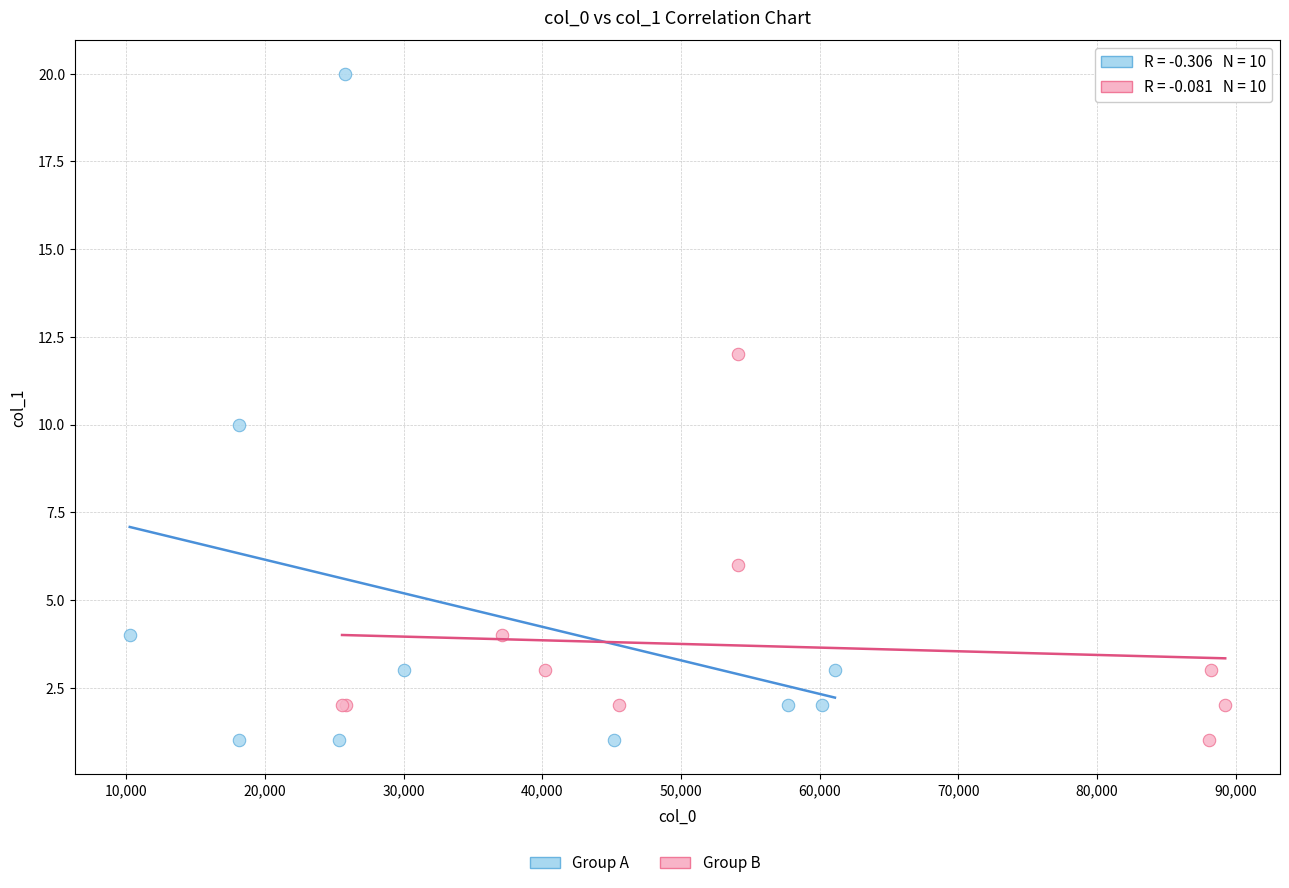

Which series has the largest Y range (max minus min)?

Group A